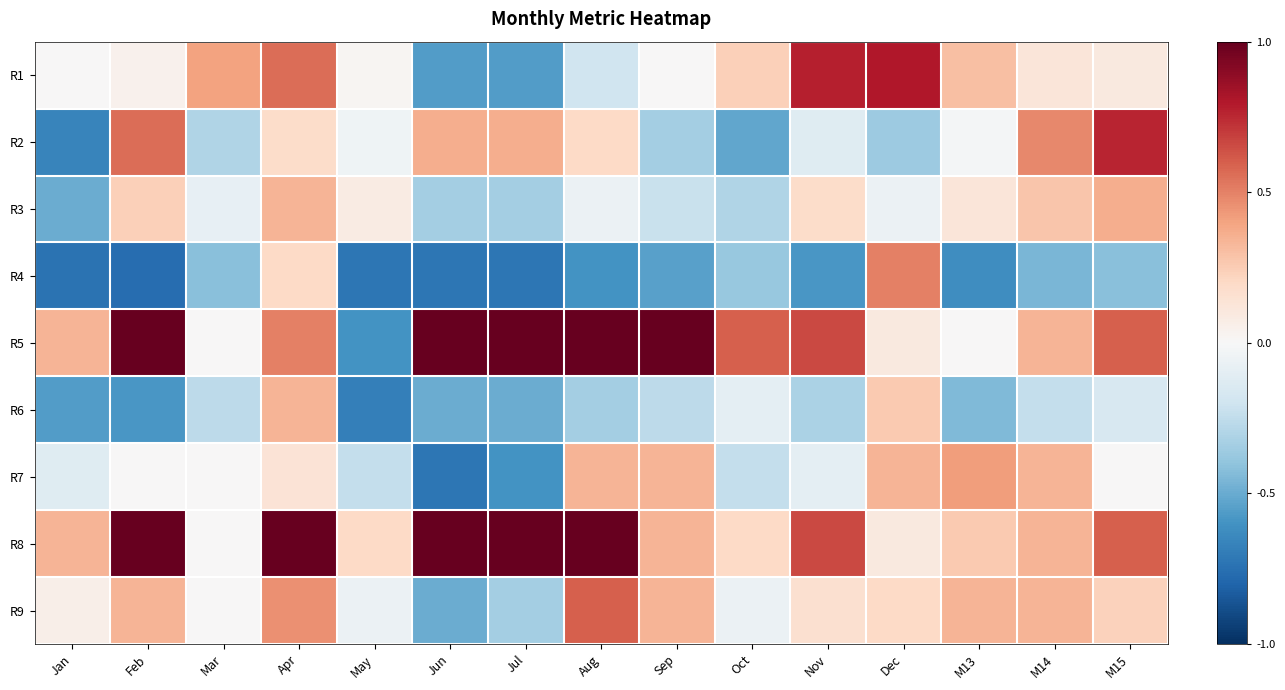

Reading left to right, list all the values displayed in this chart.

R1: Jan=0.0	Feb=0.0	Mar=0.4	Apr=0.6	May=0.0	Jun=-0.6	Jul=-0.6	Aug=-0.2	Sep=0.0	Oct=0.2	Nov=0.8	Dec=0.8	M13=0.3	M14=0.1	M15=0.1
R2: Jan=-0.7	Feb=0.6	Mar=-0.3	Apr=0.2	May=-0.0	Jun=0.4	Jul=0.4	Aug=0.2	Sep=-0.3	Oct=-0.5	Nov=-0.1	Dec=-0.4	M13=-0.0	M14=0.5	M15=0.8
R3: Jan=-0.5	Feb=0.2	Mar=-0.1	Apr=0.3	May=0.1	Jun=-0.3	Jul=-0.3	Aug=-0.1	Sep=-0.2	Oct=-0.3	Nov=0.2	Dec=-0.1	M13=0.1	M14=0.3	M15=0.4
R4: Jan=-0.7	Feb=-0.8	Mar=-0.4	Apr=0.2	May=-0.7	Jun=-0.7	Jul=-0.7	Aug=-0.6	Sep=-0.5	Oct=-0.4	Nov=-0.6	Dec=0.5	M13=-0.6	M14=-0.5	M15=-0.4
R5: Jan=0.3	Feb=1.0	Mar=0.0	Apr=0.5	May=-0.6	Jun=1.0	Jul=1.0	Aug=1.0	Sep=1.0	Oct=0.6	Nov=0.7	Dec=0.1	M13=0.0	M14=0.3	M15=0.6
R6: Jan=-0.6	Feb=-0.6	Mar=-0.3	Apr=0.3	May=-0.7	Jun=-0.5	Jul=-0.5	Aug=-0.3	Sep=-0.3	Oct=-0.1	Nov=-0.3	Dec=0.3	M13=-0.4	M14=-0.2	M15=-0.2
R7: Jan=-0.1	Feb=0.0	Mar=0.0	Apr=0.1	May=-0.2	Jun=-0.7	Jul=-0.6	Aug=0.3	Sep=0.3	Oct=-0.2	Nov=-0.1	Dec=0.3	M13=0.4	M14=0.3	M15=0.0
R8: Jan=0.3	Feb=1.0	Mar=0.0	Apr=1.0	May=0.2	Jun=1.0	Jul=1.0	Aug=1.0	Sep=0.3	Oct=0.2	Nov=0.7	Dec=0.1	M13=0.3	M14=0.3	M15=0.6
R9: Jan=0.1	Feb=0.3	Mar=0.0	Apr=0.5	May=-0.1	Jun=-0.5	Jul=-0.3	Aug=0.6	Sep=0.3	Oct=-0.1	Nov=0.2	Dec=0.2	M13=0.3	M14=0.3	M15=0.2